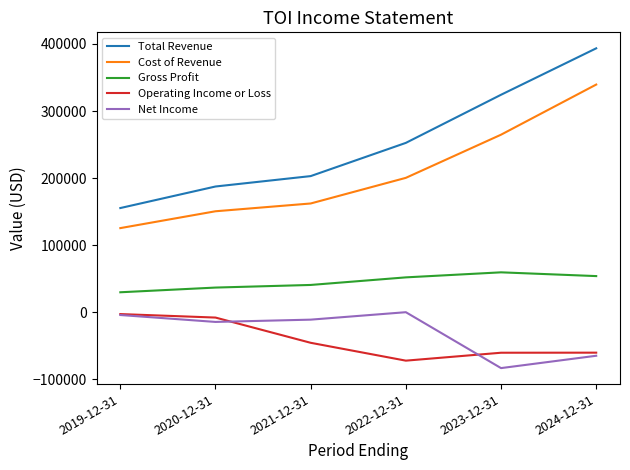

What is the total value across all series at 2022-12-31?

433200